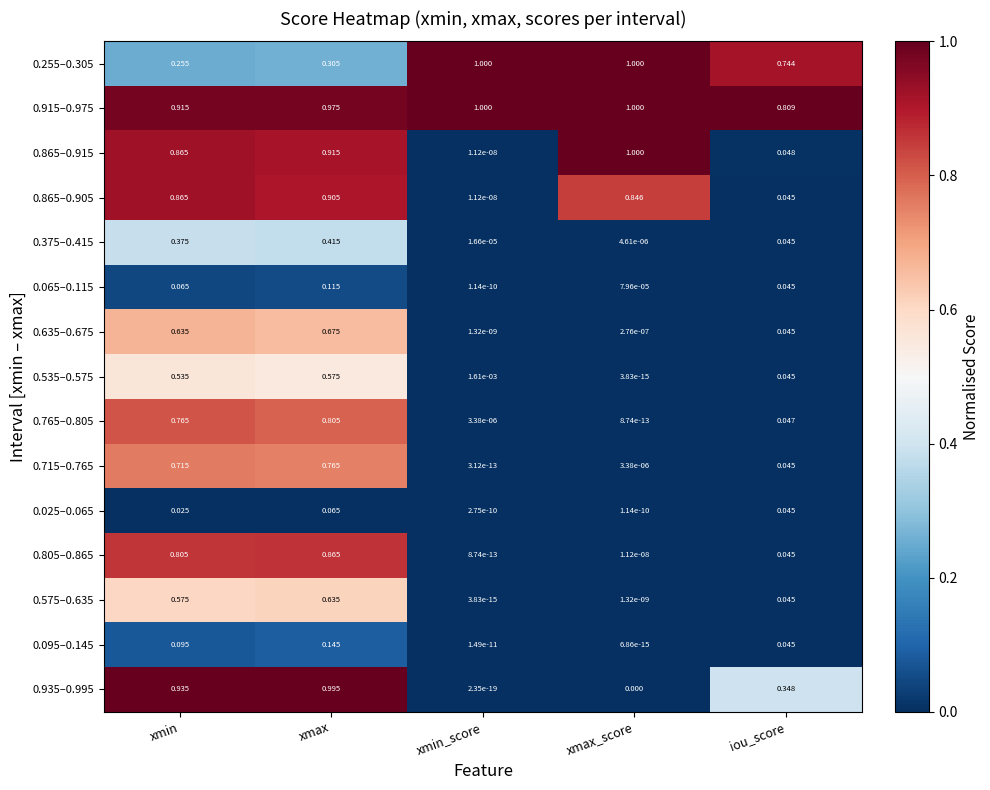

Where is 0.255–0.305 nearest to the value 0?

xmin